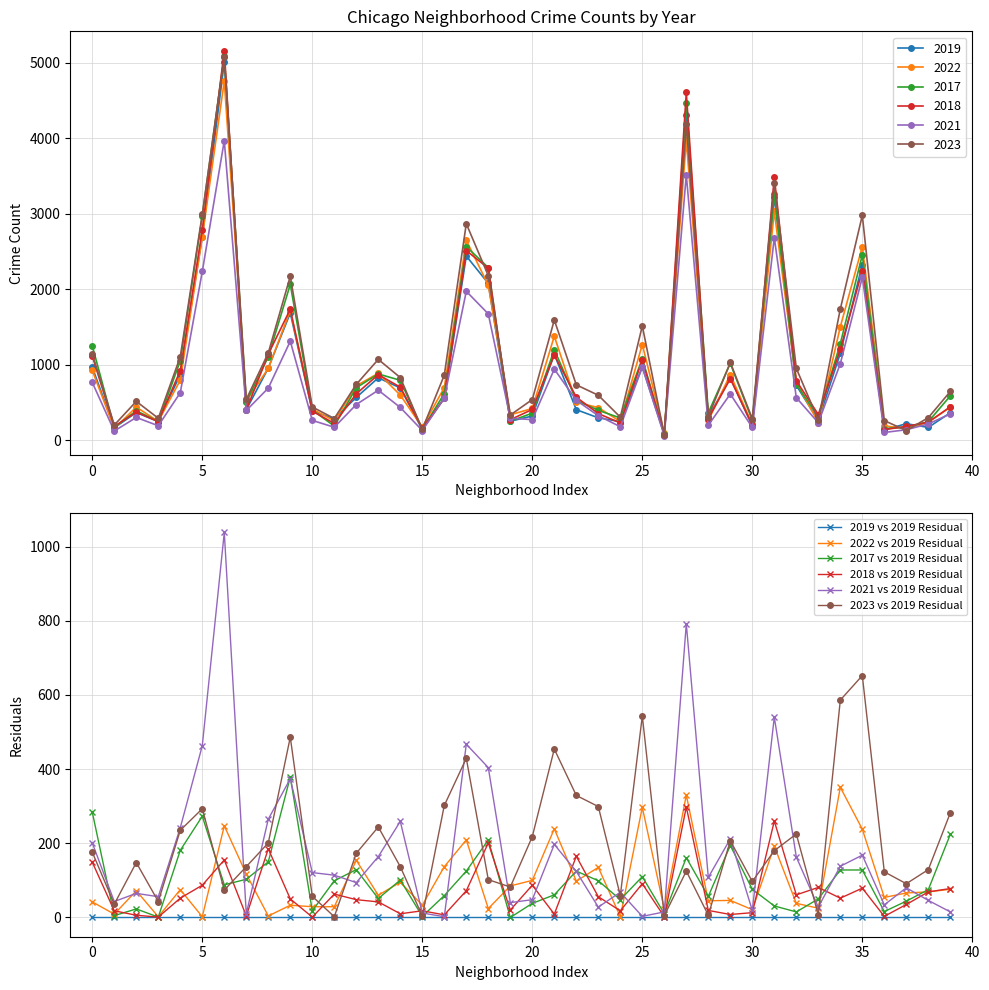

Which series has the largest total across all categories?

2023 vs 2019 Residual